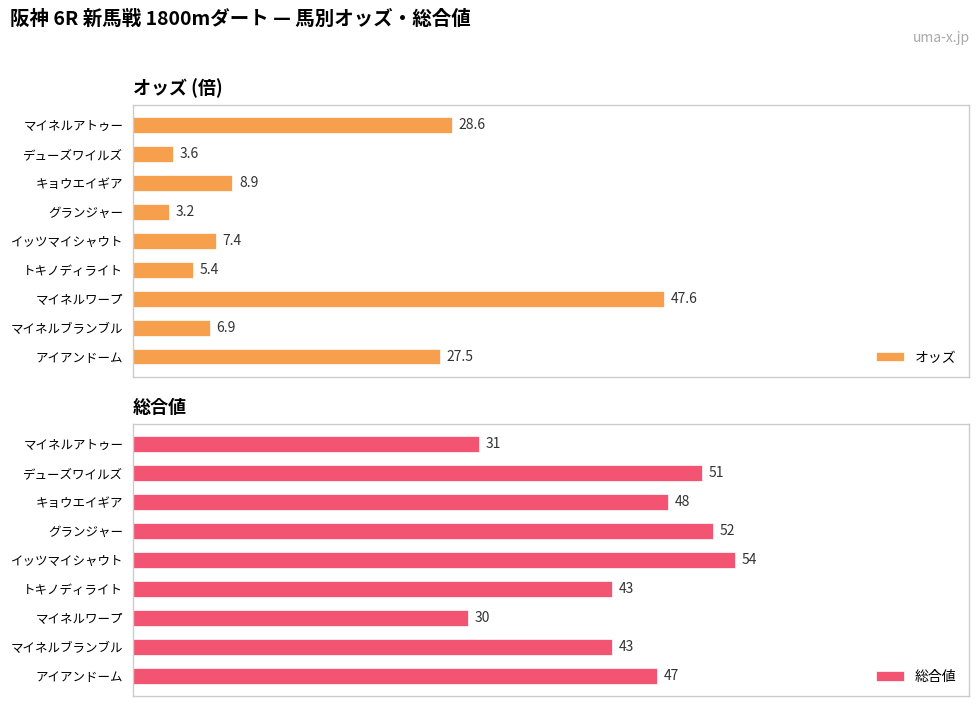

At which label is オッズ closest to 25?

アイアンドーム